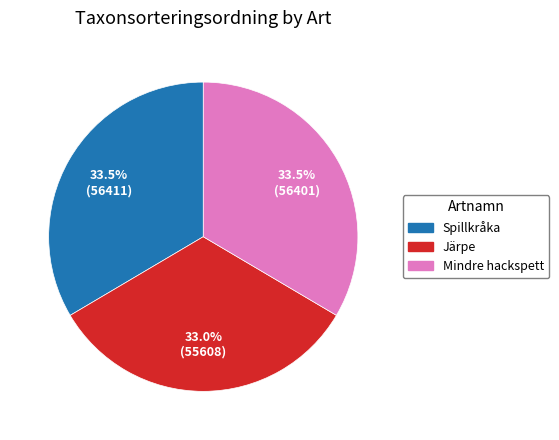

What is the total percentage of Mindre hackspett and Järpe?

66.5%